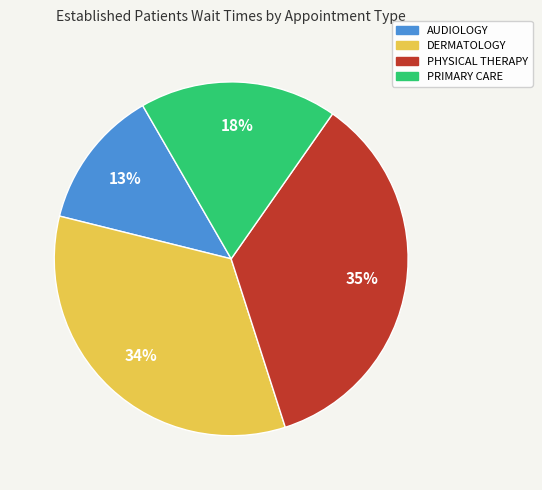

Does AUDIOLOGY represent more than half of the total?

No